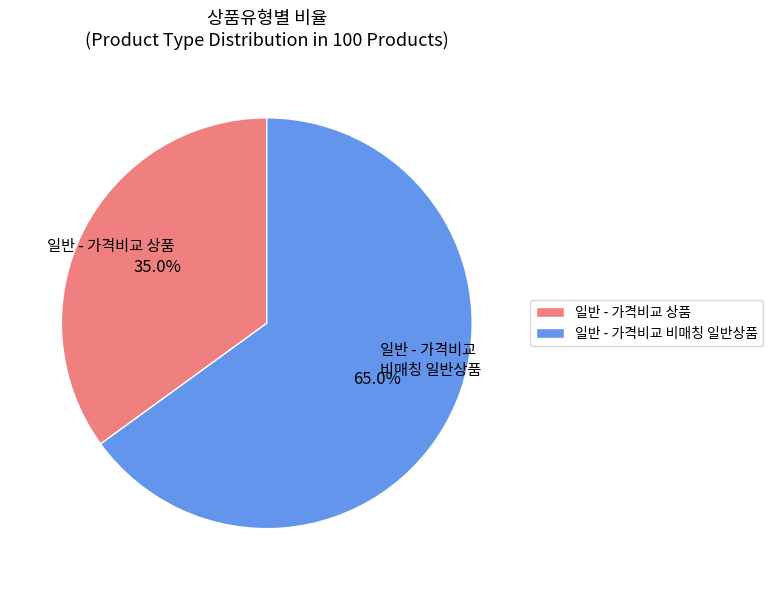

How many segments does this pie chart have?

2